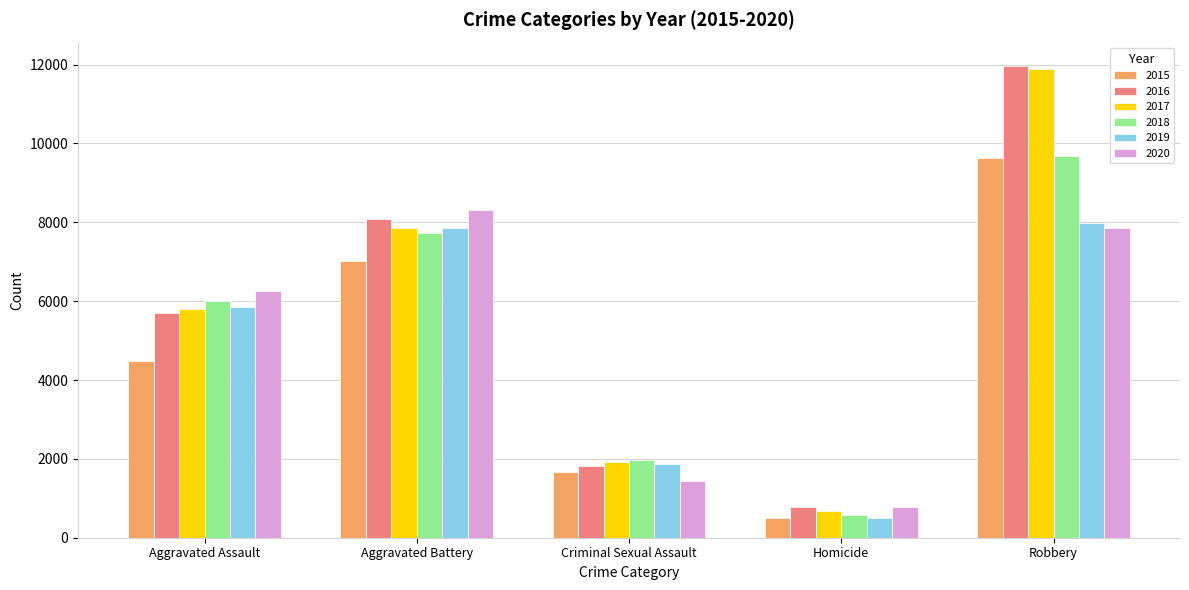

Which series has the widest spread of values?

2017